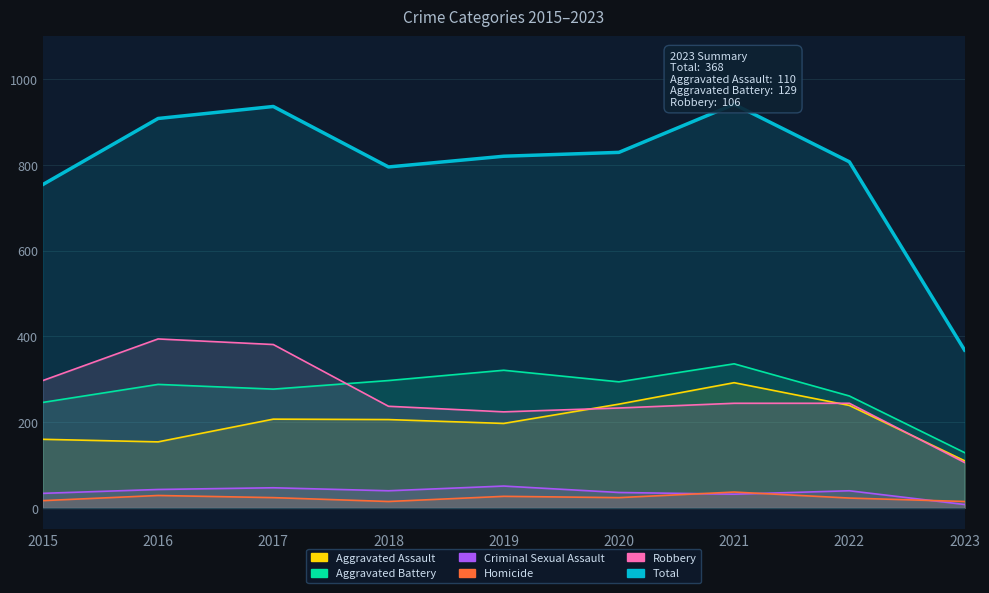

Is the value of Aggravated Assault at 2017 greater than the value of Criminal Sexual Assault at 2018?

Yes